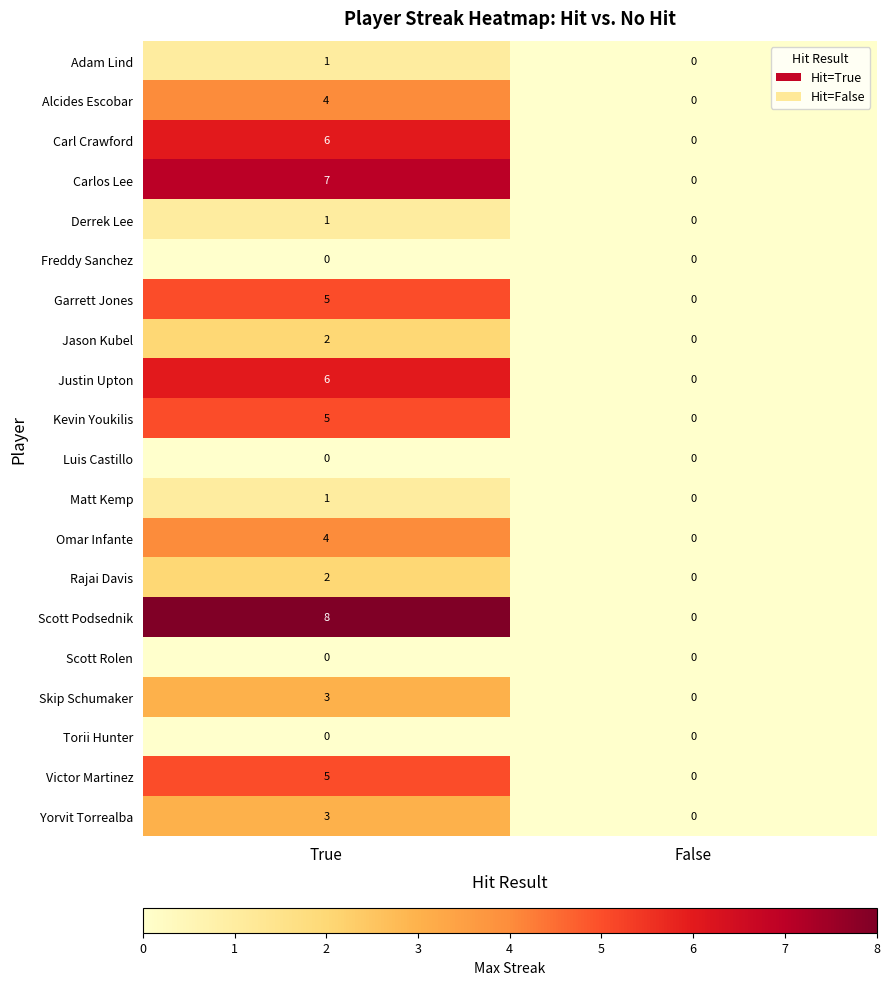

What is the difference between the maximum and minimum values in the Skip Schumaker series?

3